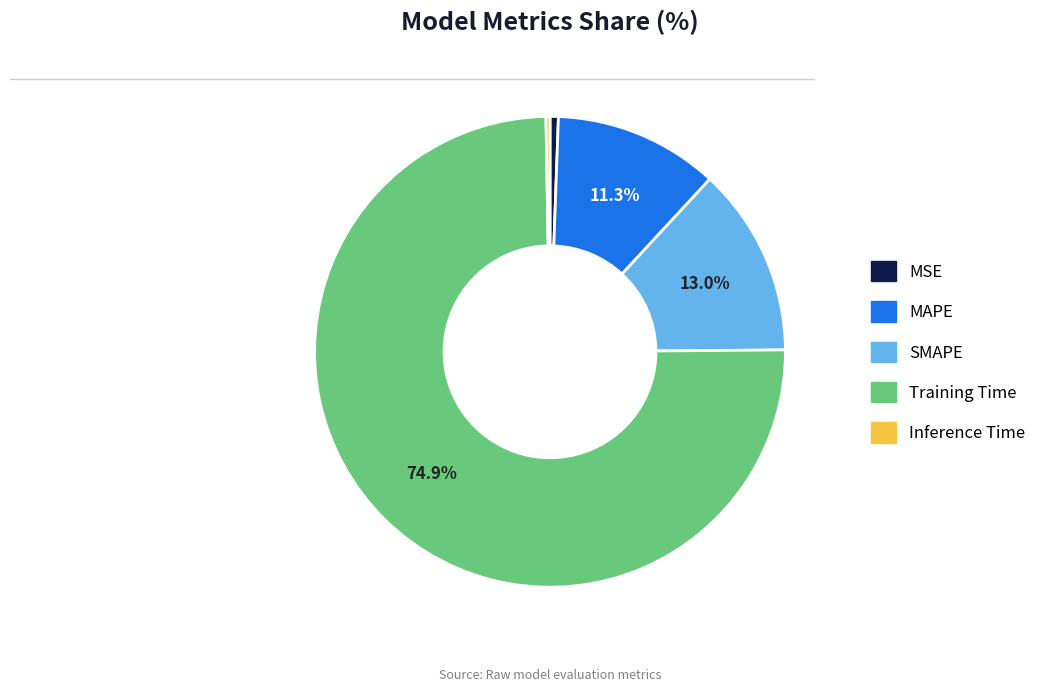

To the nearest percent, what is the difference between the MAPE and Training Time slice percentages?

64%